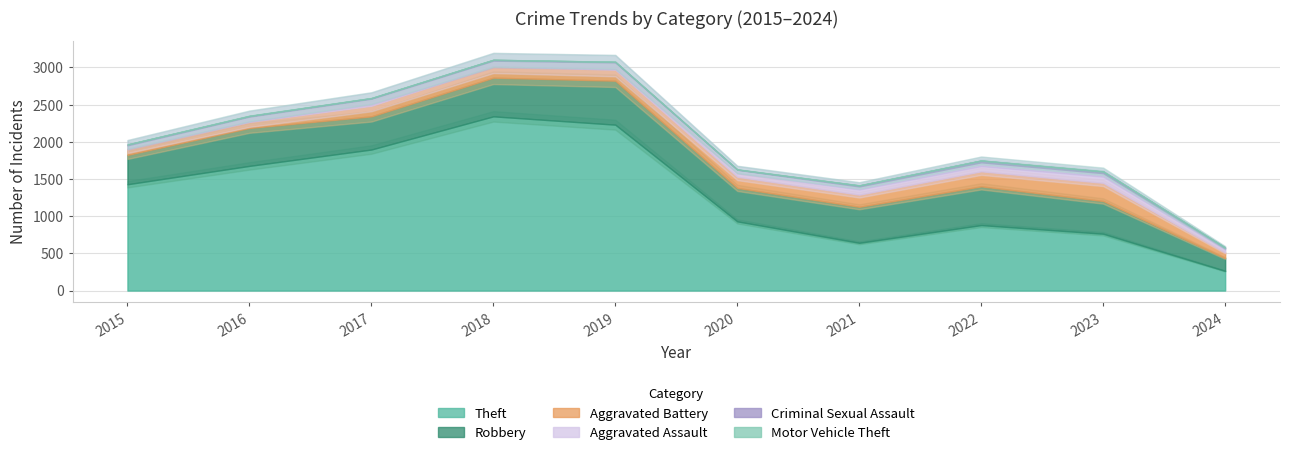

Is the value of Theft at 2016 greater than the value of Criminal Sexual Assault at 2022?

Yes